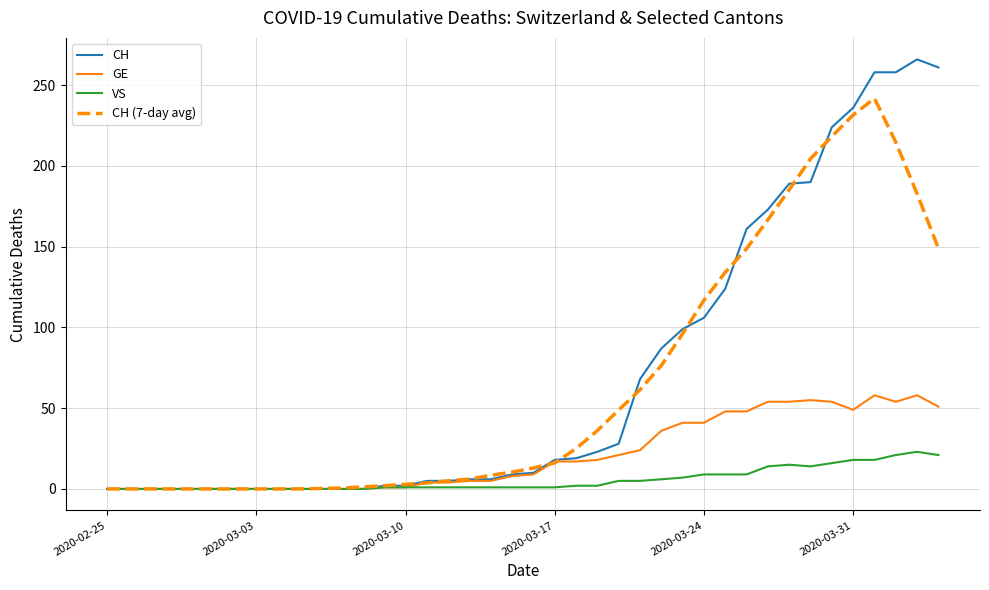

What is the maximum value shown in the chart?

266.0